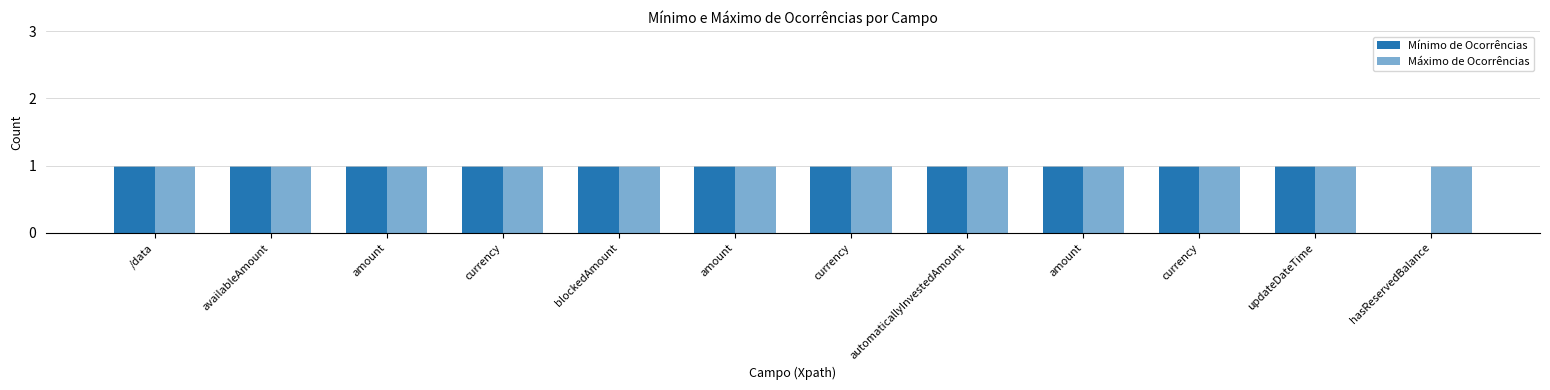

At which category does the chart reach its peak across all series?

/data